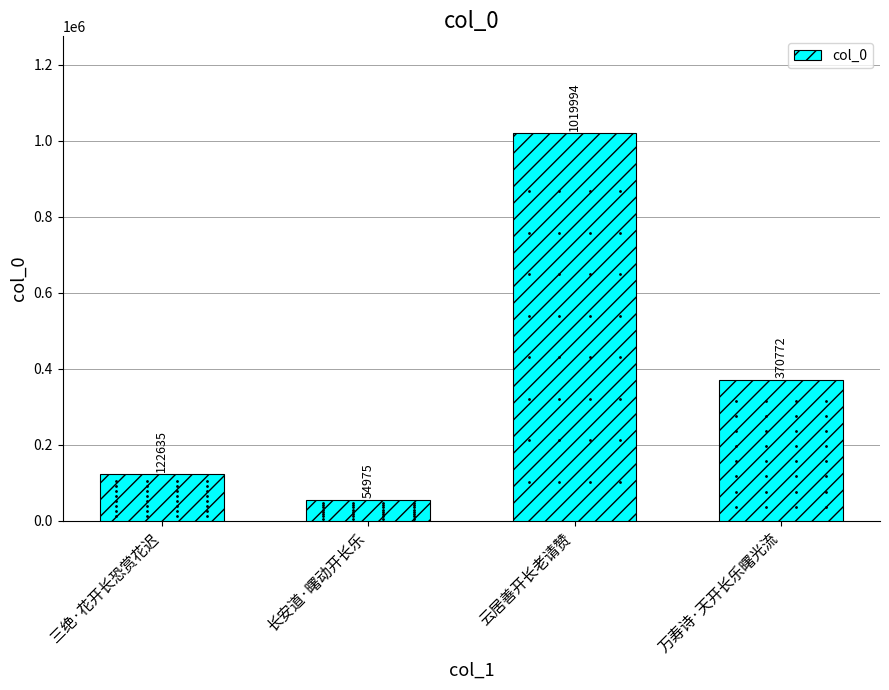

Does the chart contain stacked bars?

No